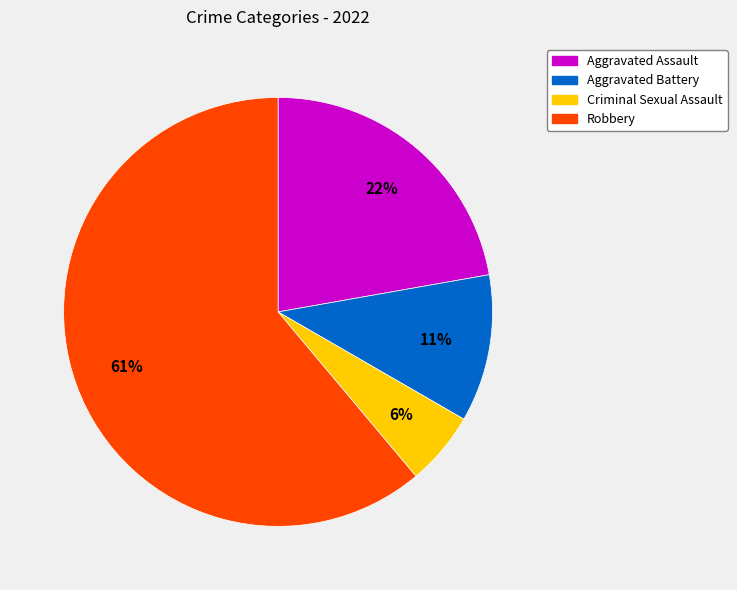

Which category has the smallest portion of the pie?

Criminal Sexual Assault